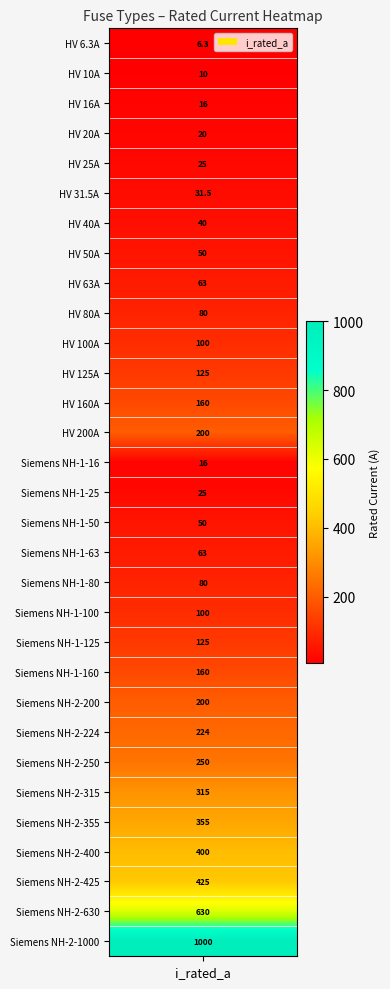

What is the sum of the values at 5 and 27?

431.5